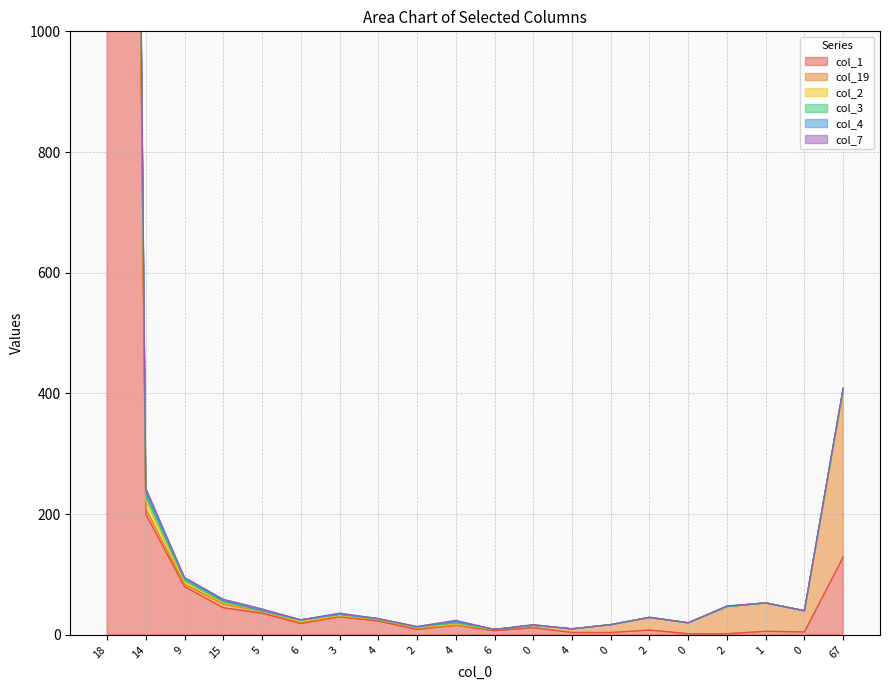

True or false: col_2 and col_3 cross at least once.

False